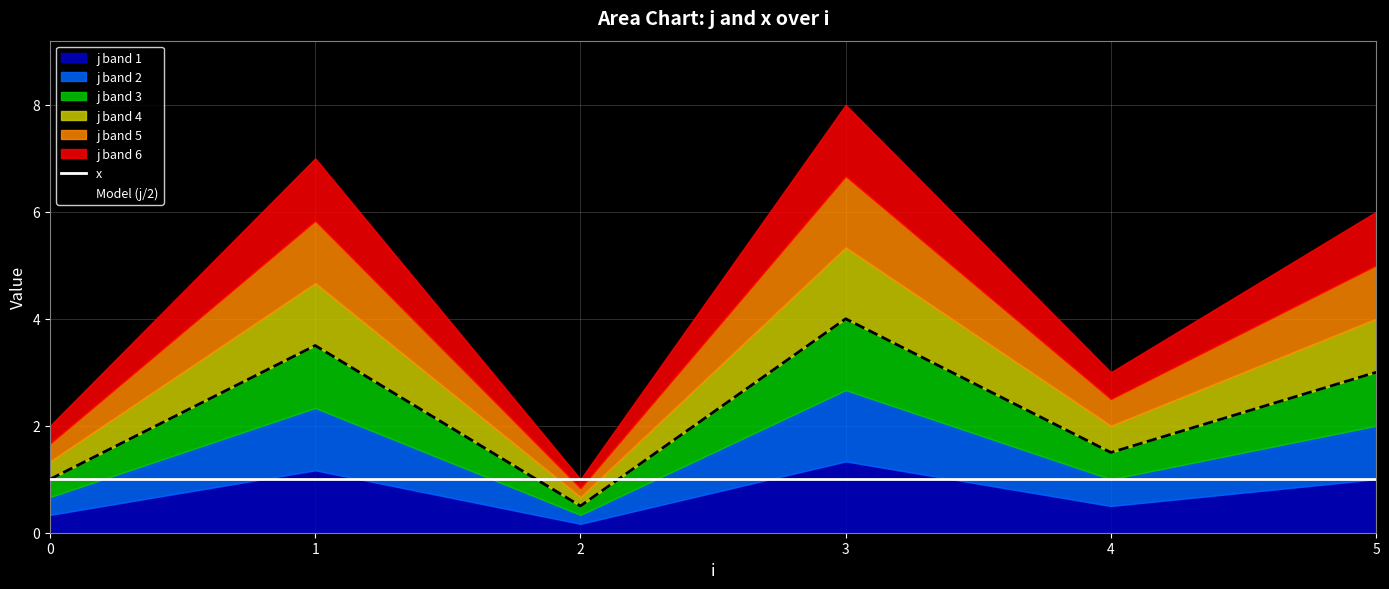

The value of x at 2 is 1.6. True or false?

False